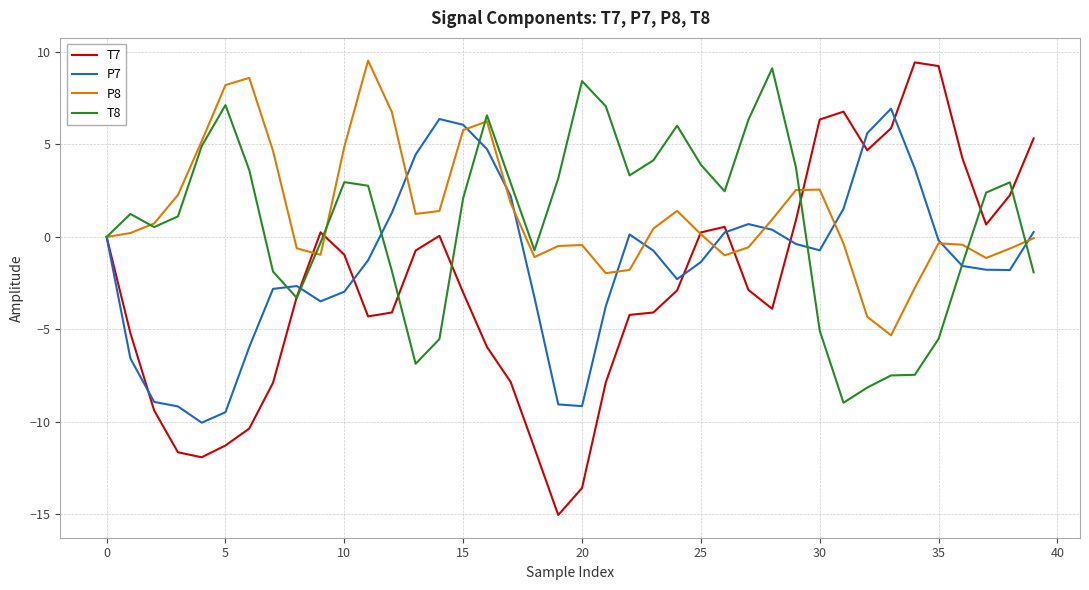

What is the greatest value displayed?

9.5